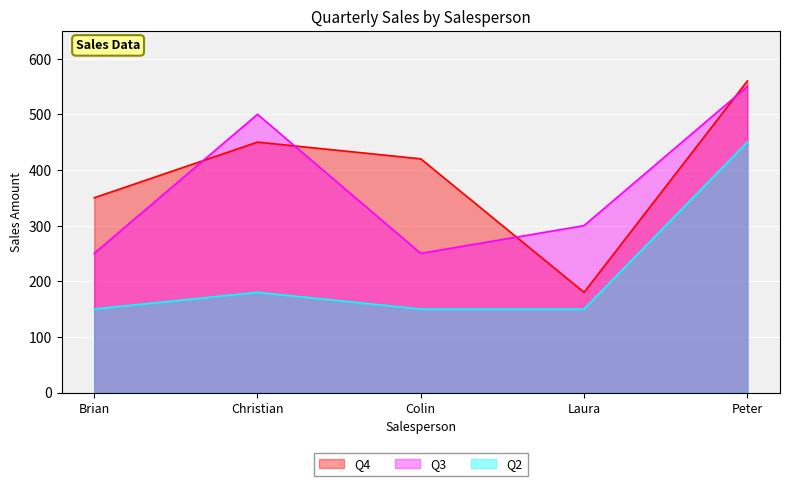

At Christian, list the series in order from smallest to largest.

Q2, Q4, Q3